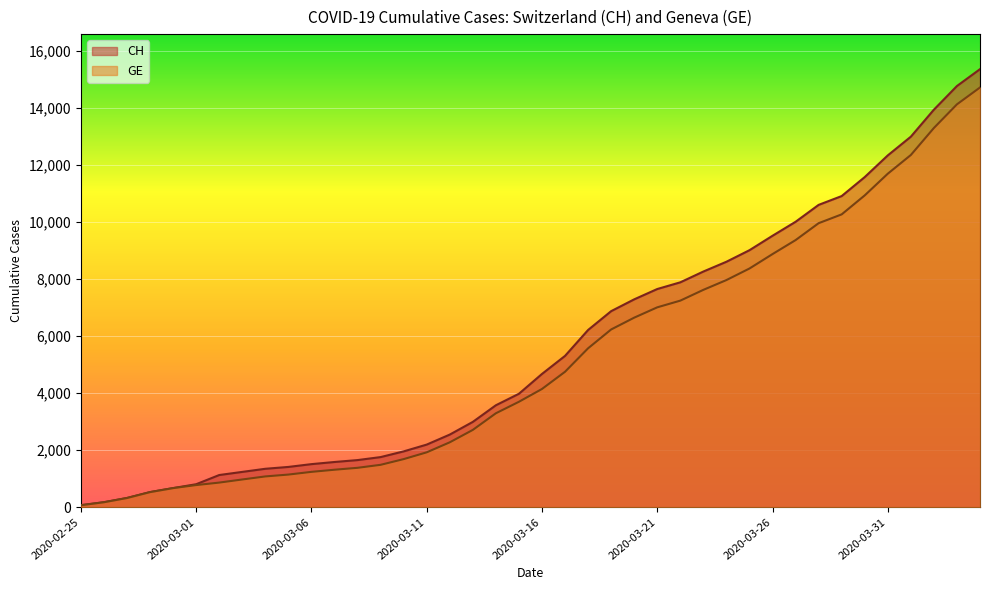

What is the difference between the highest and lowest values at 2020-03-03?

266